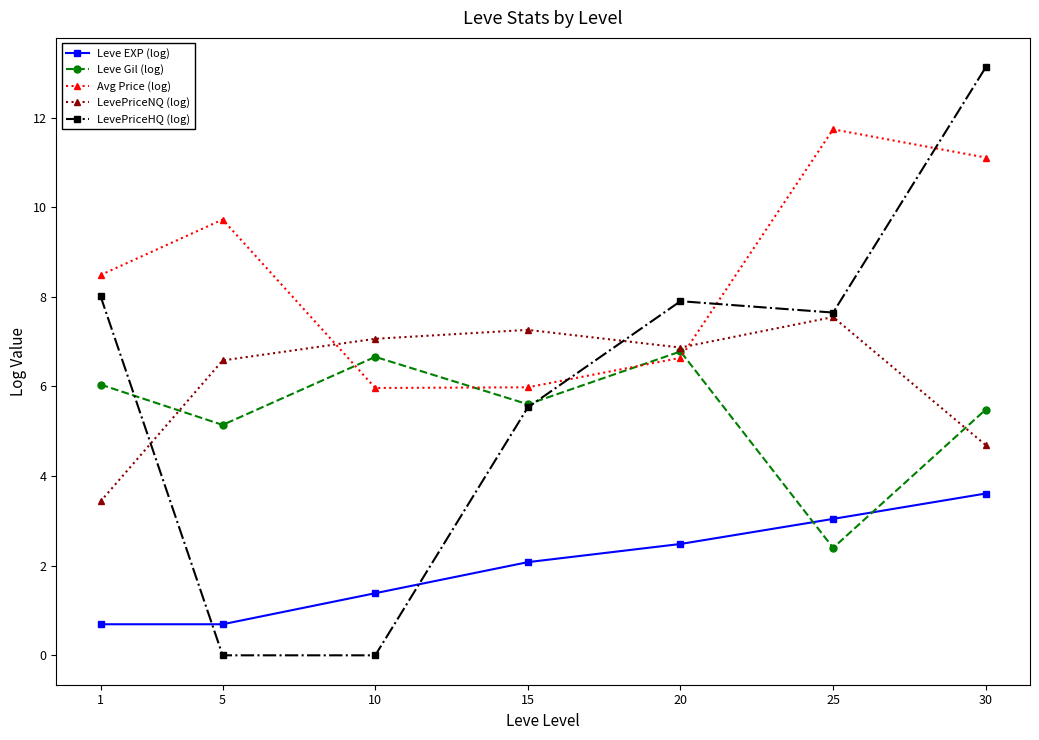

At 30, list the series in order from largest to smallest.

LevePriceHQ (log), Avg Price (log), Leve Gil (log), LevePriceNQ (log), Leve EXP (log)